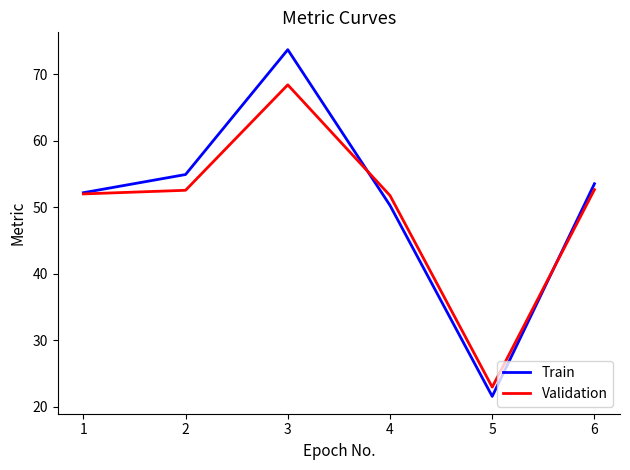

Does the chart display data point markers on the line(s)?

No